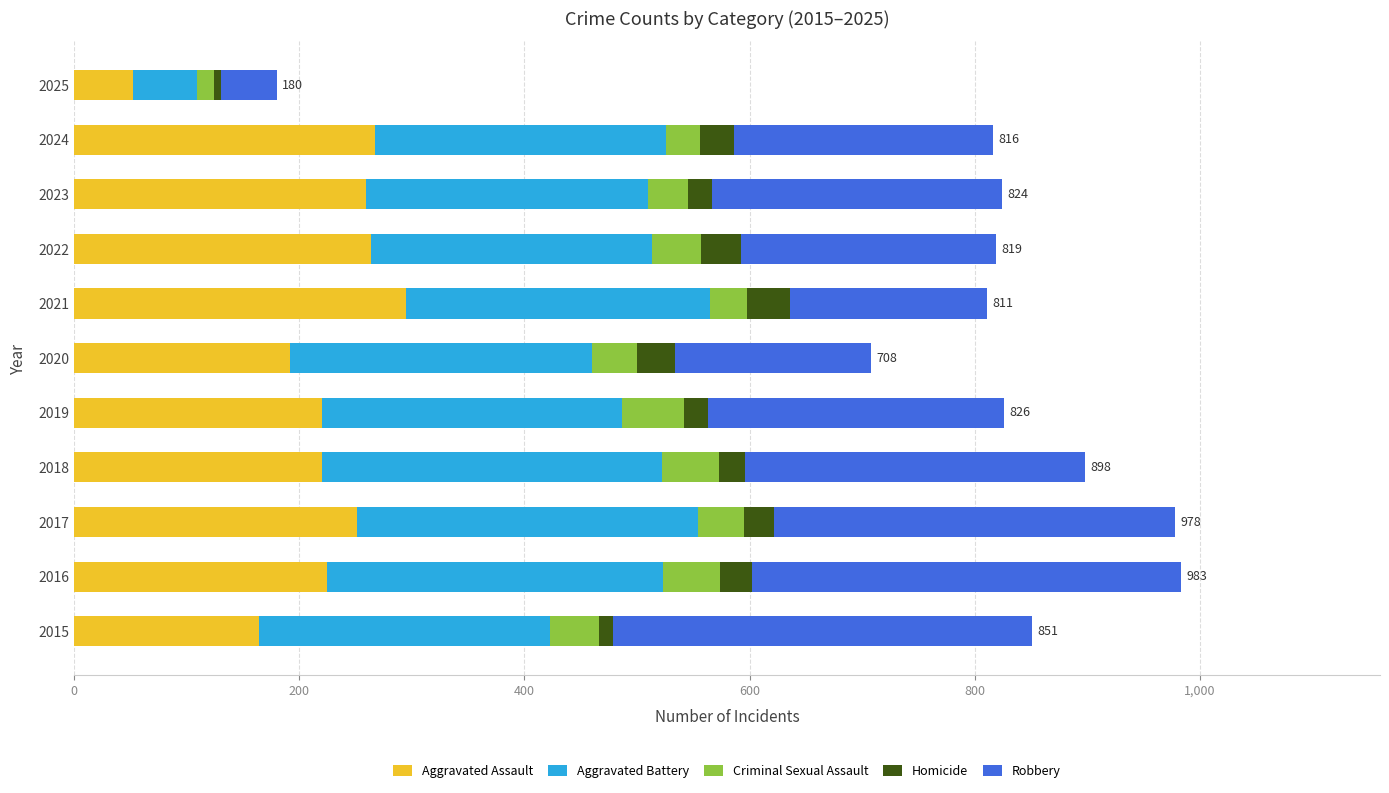

What is the total value across all series at 2017?

978